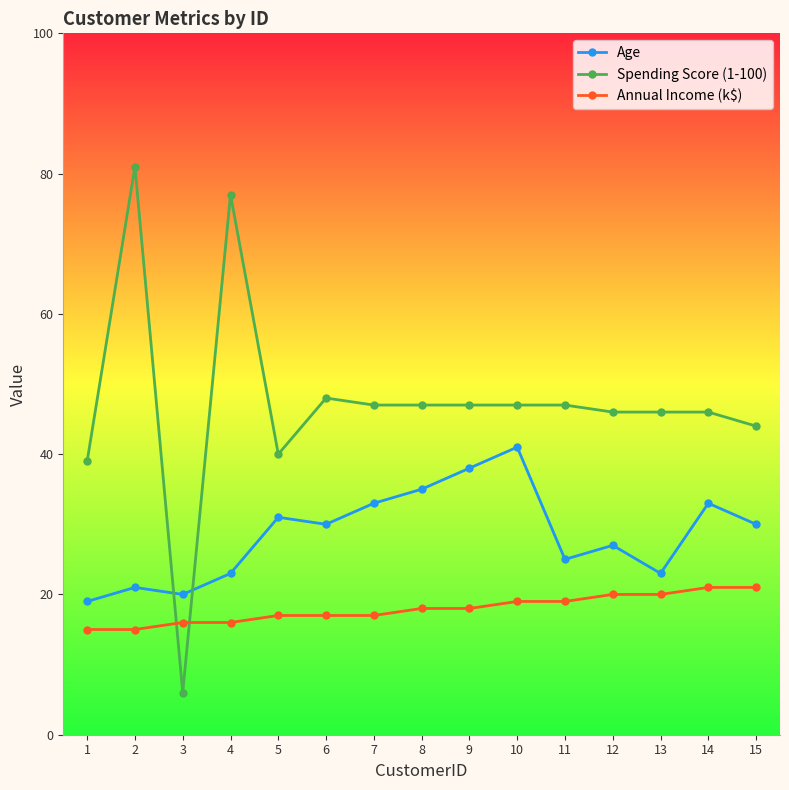

Where do Annual Income (k$) and Spending Score (1-100) first cross each other?

2 and 3